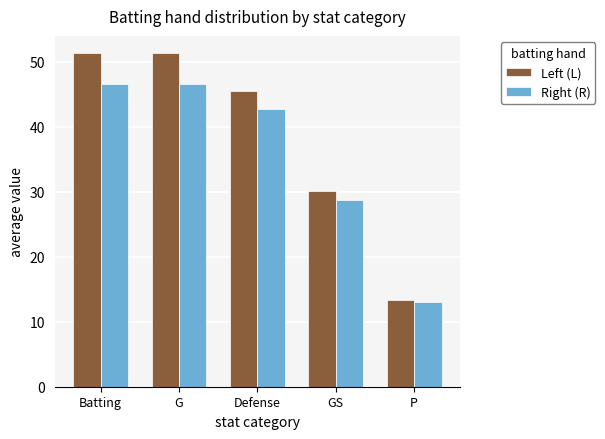

Which series changed the most between Batting and Defense?

Left (L)